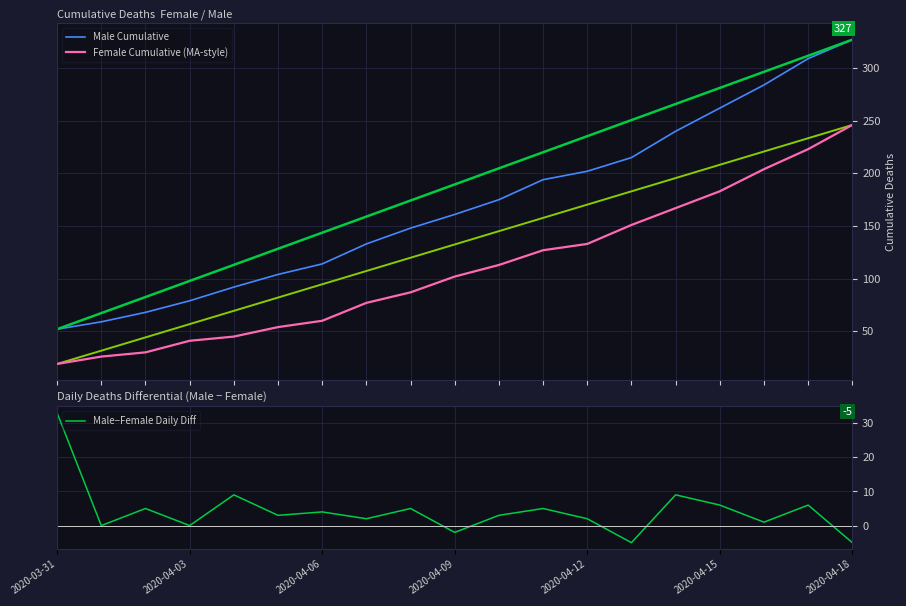

What is the value of the Male−Female Daily Diff point at the 13th from the left?

2